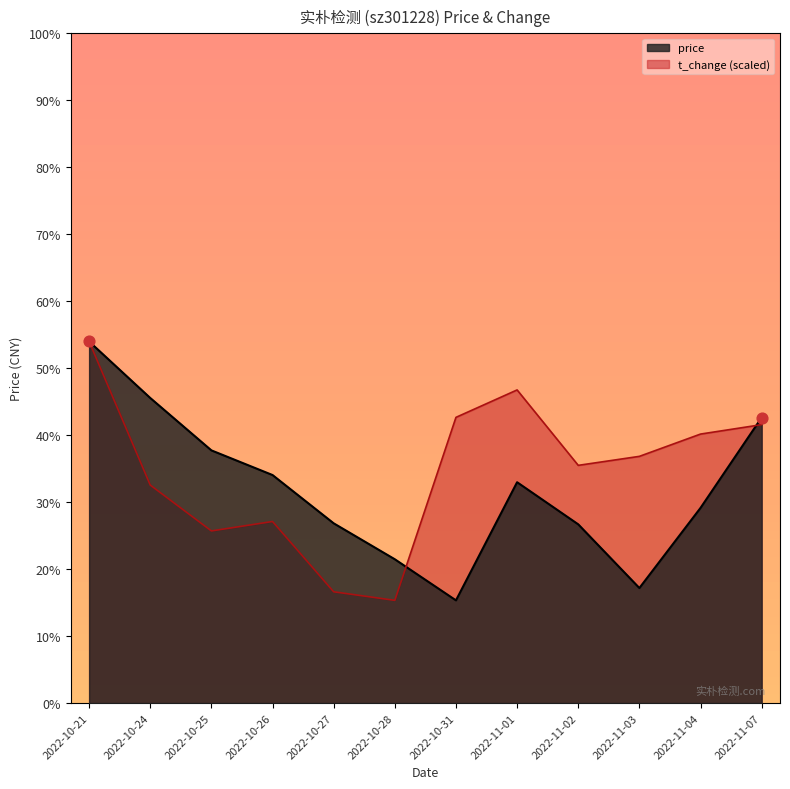

Which series reaches the maximum Y coordinate?

price